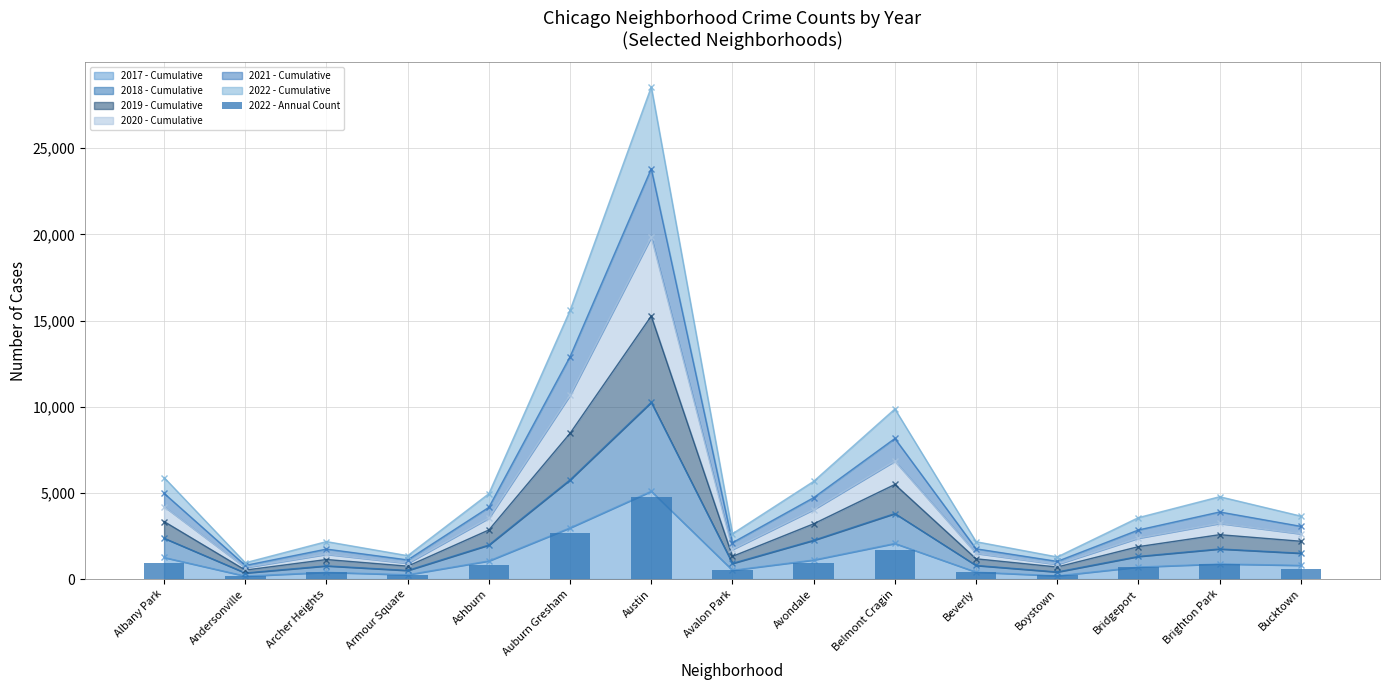

Reading right to left, what are all the values shown in this chart?

Bucktown=595	Brighton Park=886	Bridgeport=718	Boystown=259	Beverly=413	Belmont Cragin=1713	Avondale=949	Avalon Park=519	Austin=4748	Auburn Gresham=2685	Ashburn=793	Armour Square=247	Archer Heights=436	Andersonville=155	Albany Park=918